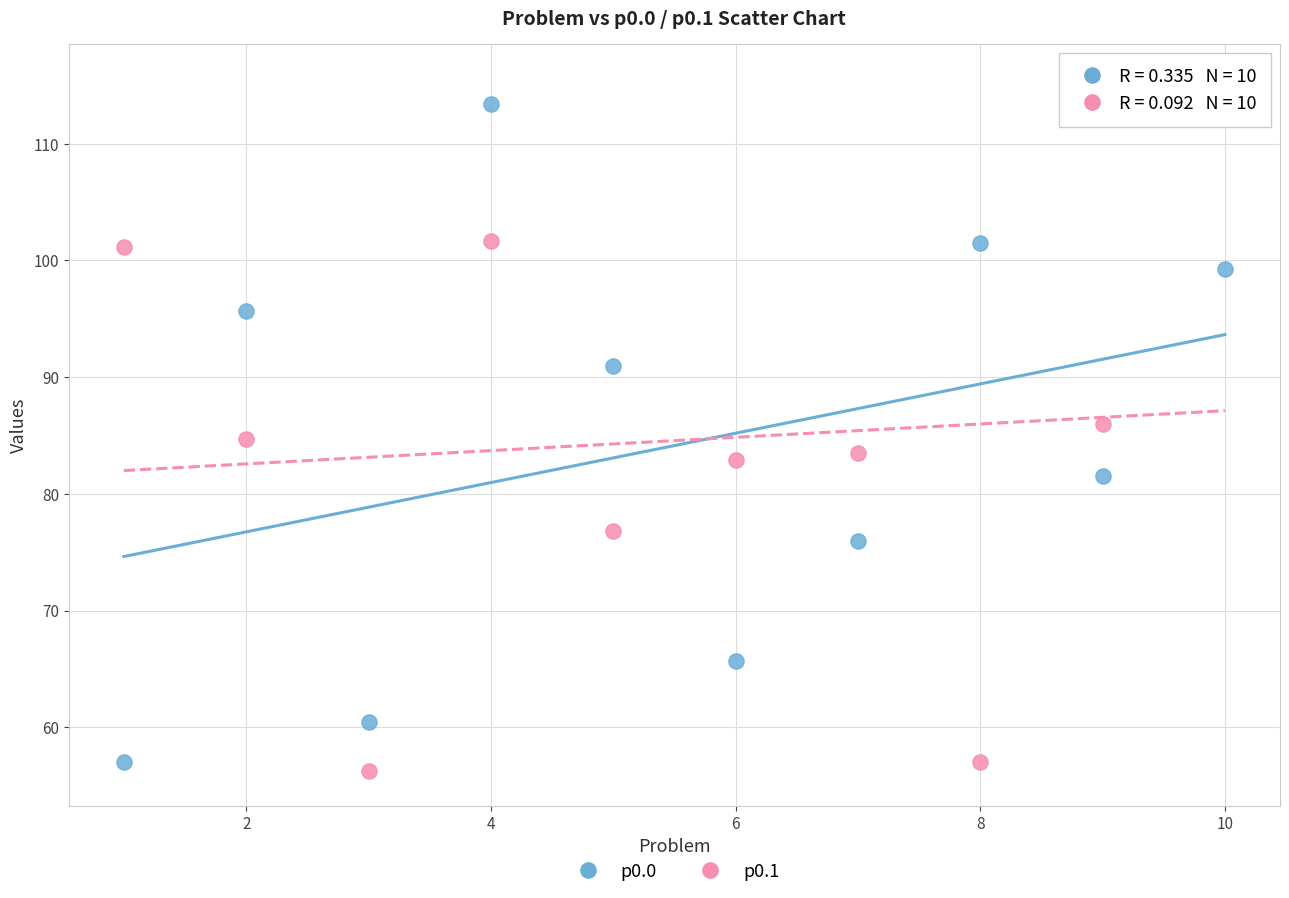

Across all data points, what is the range of X values (max minus min)?

9.0